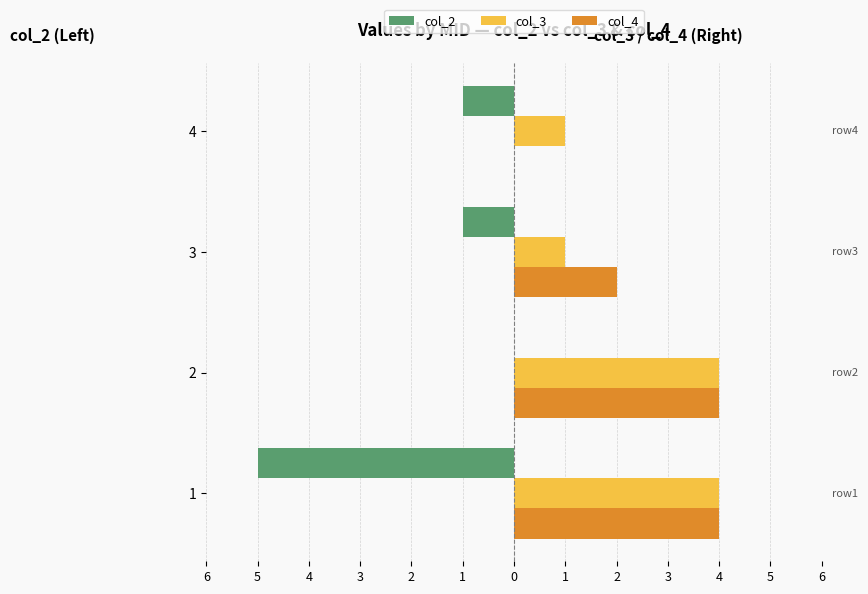

What is the total value across all series at 3?

2